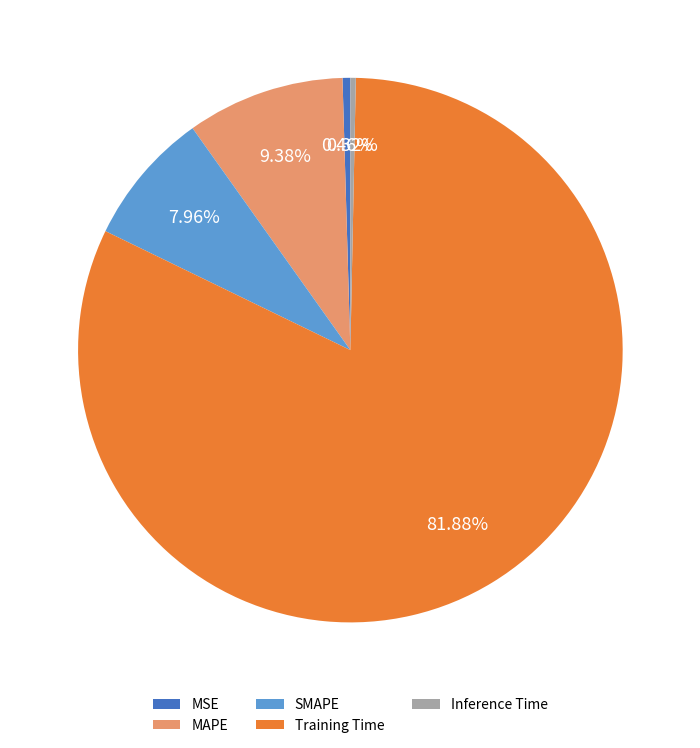

How many segments does this pie chart have?

5